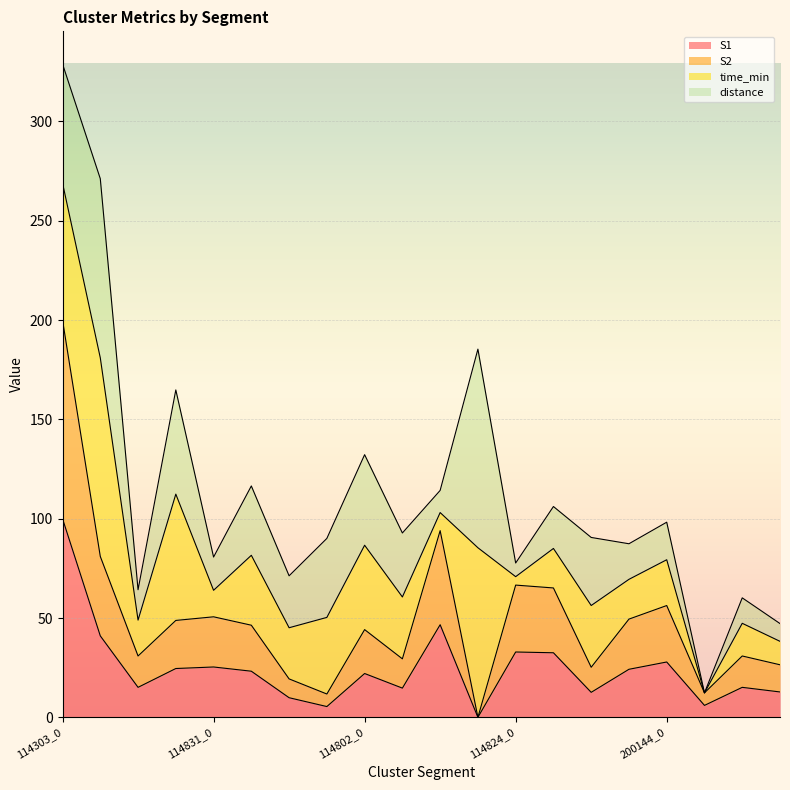

Rank the categories by S1 value from highest to lowest.

114303_0, 114802_2, 114303_1, 114824_0, 114824_1, 200144_0, 114831_0, 114303_3, 114824_3, 114831_1, 114802_0, 114303_2, 200144_2, 114802_1, 200144_3, 114824_2, 114831_2, 200144_1, 114831_3, 114802_3